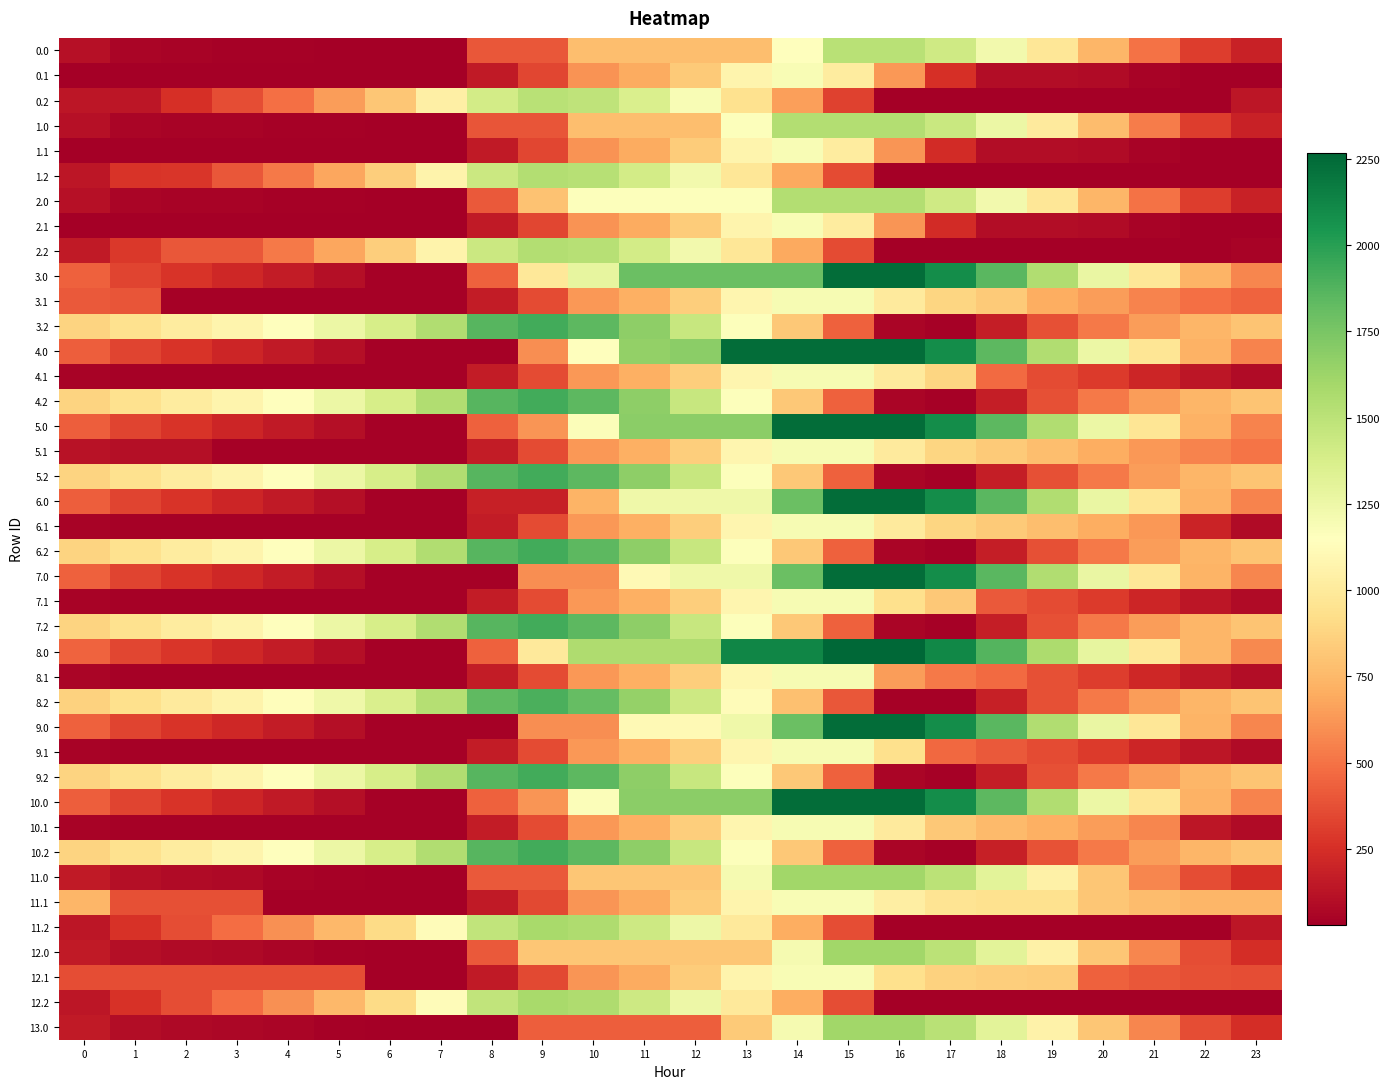

Reading left to right, list all the values displayed in this chart.

0.0: 0=111.8	1=61.8	2=51.4	3=47.0	4=42.0	5=38.3	6=30.2	7=30.2	8=403.4	9=403.4	10=776.6	11=776.6	12=776.6	13=776.6	14=1149.9	15=1508.0	16=1508.0	17=1414.6	18=1226.0	19=974.3	20=742.1	21=501.3	22=307.1	23=194.6
0.1: 0=30.2	1=30.2	2=30.2	3=30.2	4=30.2	5=30.2	6=30.2	7=30.2	8=154.1	9=343.3	10=614.7	11=700.7	12=834.0	13=1073.1	14=1185.6	15=1010.8	16=630.0	17=249.1	18=97.8	19=97.6	20=82.9	21=50.2	22=30.2	23=30.2
0.2: 0=137.0	1=137.0	2=250.3	3=368.1	4=492.5	5=645.9	6=815.4	7=1036.6	8=1397.6	9=1508.0	10=1484.2	11=1362.4	12=1189.5	13=946.6	14=656.2	15=327.1	16=30.2	17=30.2	18=30.2	19=30.2	20=30.2	21=30.2	22=30.2	23=137.0
1.0: 0=112.5	1=62.5	2=52.0	3=47.6	4=42.7	5=38.9	6=30.8	7=30.8	8=396.5	9=396.5	10=777.7	11=777.7	12=777.7	13=1158.8	14=1540.0	15=1540.0	16=1540.0	17=1444.2	18=1255.6	19=1003.9	20=771.7	21=530.9	22=307.7	23=195.3
1.1: 0=30.8	1=30.8	2=30.8	3=30.8	4=30.8	5=30.8	6=30.8	7=30.8	8=154.8	9=343.9	10=615.3	11=701.4	12=834.7	13=1073.7	14=1186.2	15=1011.4	16=622.5	17=233.6	18=98.4	19=98.2	20=83.6	21=50.9	22=30.8	23=30.8
1.2: 0=142.6	1=268.6	2=282.3	3=400.1	4=524.5	5=677.9	6=847.4	7=1068.6	8=1429.6	9=1540.0	10=1516.2	11=1394.4	12=1221.5	13=978.6	14=688.2	15=359.1	16=30.8	17=30.8	18=30.8	19=30.8	20=30.8	21=30.8	22=30.8	23=30.8
2.0: 0=112.5	1=62.5	2=52.0	3=47.6	4=42.7	5=38.9	6=30.8	7=30.8	8=412.0	9=793.1	10=1158.8	11=1158.8	12=1158.8	13=1158.8	14=1540.0	15=1540.0	16=1540.0	17=1415.2	18=1226.6	19=974.9	20=742.7	21=501.9	22=307.7	23=195.3
2.1: 0=30.8	1=30.8	2=30.8	3=30.8	4=30.8	5=30.8	6=30.8	7=30.8	8=154.8	9=343.9	10=615.3	11=701.4	12=834.7	13=1073.7	14=1186.2	15=1011.4	16=622.5	17=233.6	18=98.4	19=98.2	20=83.6	21=50.9	22=30.8	23=30.8
2.2: 0=160.8	1=286.8	2=400.1	3=400.1	4=524.5	5=677.9	6=847.4	7=1068.6	8=1429.6	9=1540.0	10=1517.8	11=1396.0	12=1223.1	13=980.2	14=689.8	15=360.7	16=30.8	17=30.8	18=30.8	19=30.8	20=30.8	21=30.8	22=30.8	23=49.1
3.0: 0=433.4	1=332.9	2=272.0	3=217.1	4=161.6	5=107.3	6=44.7	7=44.7	8=436.0	9=989.4	10=1286.6	11=1797.4	12=1797.4	13=1797.4	14=1797.4	15=2236.0	16=2236.0	17=2089.7	18=1850.6	19=1548.4	20=1265.7	21=974.4	22=729.7	23=566.7
3.1: 0=407.4	1=396.2	2=44.7	3=44.7	4=44.7	5=44.7	6=44.7	7=44.7	8=168.7	9=357.9	10=629.2	11=715.3	12=848.6	13=1087.6	14=1200.2	15=1200.2	16=1000.9	17=883.1	18=827.2	19=711.1	20=646.0	21=562.7	22=492.2	23=442.3
3.2: 0=870.0	1=946.5	2=1010.4	3=1078.7	4=1153.6	5=1257.5	6=1377.5	7=1549.1	8=1860.7	9=1921.6	10=1847.3	11=1674.9	12=1451.5	13=1158.1	14=817.3	15=437.6	16=57.2	17=44.7	18=175.6	19=372.6	20=522.0	21=644.3	22=745.9	23=807.8
4.0: 0=429.4	1=328.9	2=268.0	3=213.1	4=157.6	5=103.3	6=44.7	7=44.7	8=44.7	9=598.1	10=1151.5	11=1662.4	12=1682.6	13=2236.0	14=2236.0	15=2236.0	16=2236.0	17=2085.7	18=1846.6	19=1544.4	20=1261.7	21=970.4	22=725.7	23=562.7
4.1: 0=55.9	1=44.7	2=44.7	3=44.7	4=44.7	5=44.7	6=44.7	7=44.7	8=168.7	9=357.9	10=629.2	11=715.3	12=848.6	13=1087.6	14=1200.2	15=1200.2	16=1000.9	17=883.1	18=473.7	19=359.7	20=294.5	21=211.3	22=140.7	23=90.8
4.2: 0=870.0	1=946.5	2=1010.4	3=1078.7	4=1153.6	5=1257.5	6=1377.5	7=1549.1	8=1860.7	9=1921.6	10=1847.3	11=1674.9	12=1451.5	13=1158.1	14=817.3	15=437.6	16=57.2	17=44.7	18=175.6	19=372.6	20=522.0	21=644.3	22=745.9	23=807.8
5.0: 0=429.4	1=328.9	2=268.0	3=213.1	4=157.6	5=103.3	6=44.7	7=44.7	8=436.0	9=618.3	10=1171.7	11=1682.6	12=1682.6	13=1682.6	14=2236.0	15=2236.0	16=2236.0	17=2085.7	18=1846.6	19=1544.4	20=1261.7	21=970.4	22=725.7	23=562.7
5.1: 0=119.2	1=108.0	2=108.0	3=44.7	4=44.7	5=44.7	6=44.7	7=44.7	8=168.7	9=357.9	10=629.2	11=715.3	12=848.6	13=1087.6	14=1200.2	15=1200.2	16=1000.9	17=883.1	18=827.2	19=776.5	20=711.3	21=628.1	22=557.6	23=507.7
5.2: 0=870.0	1=946.5	2=1010.4	3=1078.7	4=1153.6	5=1257.5	6=1377.5	7=1549.1	8=1860.7	9=1921.6	10=1847.3	11=1674.9	12=1451.5	13=1158.1	14=817.3	15=437.6	16=57.2	17=44.7	18=175.6	19=372.6	20=522.0	21=644.3	22=745.9	23=807.8
6.0: 0=429.4	1=328.9	2=268.0	3=213.1	4=157.6	5=103.3	6=44.7	7=44.7	8=179.7	9=179.7	10=733.1	11=1244.0	12=1244.0	13=1244.0	14=1797.4	15=2236.0	16=2236.0	17=2089.7	18=1850.6	19=1548.4	20=1265.7	21=970.4	22=725.7	23=562.7
6.1: 0=55.9	1=44.7	2=44.7	3=44.7	4=44.7	5=44.7	6=44.7	7=44.7	8=168.7	9=357.9	10=629.2	11=715.3	12=848.6	13=1087.6	14=1200.2	15=1200.2	16=1000.9	17=883.1	18=827.2	19=776.5	20=711.3	21=628.1	22=204.0	23=90.8
6.2: 0=870.0	1=946.5	2=1010.4	3=1078.7	4=1153.6	5=1257.5	6=1377.5	7=1549.1	8=1860.7	9=1921.6	10=1847.3	11=1674.9	12=1451.5	13=1158.1	14=817.3	15=437.6	16=57.2	17=44.7	18=175.6	19=372.6	20=522.0	21=644.3	22=745.9	23=807.8
7.0: 0=433.4	1=332.9	2=272.0	3=217.1	4=161.6	5=107.3	6=44.7	7=44.7	8=44.7	9=598.1	10=598.1	11=1109.0	12=1244.0	13=1244.0	14=1797.4	15=2236.0	16=2236.0	17=2089.7	18=1850.6	19=1548.4	20=1265.7	21=974.4	22=729.7	23=566.7
7.1: 0=55.9	1=44.7	2=44.7	3=44.7	4=44.7	5=44.7	6=44.7	7=44.7	8=168.7	9=357.9	10=629.2	11=715.3	12=848.6	13=1087.6	14=1200.2	15=1200.2	16=937.6	17=819.8	18=410.4	19=359.7	20=294.5	21=211.3	22=140.7	23=90.8
7.2: 0=870.0	1=946.5	2=1010.4	3=1078.7	4=1153.6	5=1257.5	6=1377.5	7=1549.1	8=1860.7	9=1921.6	10=1847.3	11=1674.9	12=1451.5	13=1158.1	14=817.3	15=437.6	16=57.2	17=44.7	18=175.6	19=372.6	20=522.0	21=644.3	22=745.9	23=807.8
8.0: 0=442.2	1=339.7	2=276.7	3=219.8	4=162.3	5=106.0	6=45.4	7=45.4	8=436.7	9=998.0	10=1559.3	11=1559.3	12=1559.3	13=2120.7	14=2120.7	15=2268.0	16=2268.0	17=2112.6	18=1871.5	19=1567.2	20=1282.5	21=989.2	22=742.5	23=577.5
8.1: 0=58.6	1=45.4	2=45.4	3=45.4	4=45.4	5=45.4	6=45.4	7=45.4	8=169.3	9=358.5	10=629.9	11=715.9	12=849.2	13=1088.3	14=1200.8	15=1200.8	16=648.0	17=528.2	18=470.3	19=372.4	20=305.2	21=220.0	22=147.4	23=95.5
8.2: 0=864.5	1=939.1	2=1000.9	3=1067.2	4=1140.1	5=1242.1	6=1360.1	7=1529.7	8=1839.3	9=1898.2	10=1821.9	11=1647.5	12=1422.1	13=1126.7	14=783.8	15=402.2	16=45.4	17=45.4	18=182.0	19=377.0	20=524.4	21=644.8	22=744.3	23=804.3
9.0: 0=433.4	1=332.9	2=272.0	3=217.1	4=161.6	5=107.3	6=44.7	7=44.7	8=44.7	9=598.1	10=598.1	11=1109.0	12=1109.0	13=1244.0	14=1797.4	15=2236.0	16=2236.0	17=2089.7	18=1850.6	19=1548.4	20=1265.7	21=974.4	22=729.7	23=566.7
9.1: 0=55.9	1=44.7	2=44.7	3=44.7	4=44.7	5=44.7	6=44.7	7=44.7	8=168.7	9=357.9	10=629.2	11=715.3	12=848.6	13=1087.6	14=1200.2	15=1200.2	16=937.6	17=466.3	18=410.4	19=359.7	20=294.5	21=211.3	22=140.7	23=90.8
9.2: 0=870.0	1=946.5	2=1010.4	3=1078.7	4=1153.6	5=1257.5	6=1377.5	7=1549.1	8=1860.7	9=1921.6	10=1847.3	11=1674.9	12=1451.5	13=1158.1	14=817.3	15=437.6	16=57.2	17=44.7	18=175.6	19=372.6	20=522.0	21=644.3	22=745.9	23=807.8
10.0: 0=429.4	1=328.9	2=268.0	3=213.1	4=157.6	5=103.3	6=44.7	7=44.7	8=436.0	9=618.3	10=1171.7	11=1682.6	12=1682.6	13=1682.6	14=2236.0	15=2236.0	16=2236.0	17=2085.7	18=1846.6	19=1544.4	20=1261.7	21=970.4	22=725.7	23=562.7
10.1: 0=55.9	1=44.7	2=44.7	3=44.7	4=44.7	5=44.7	6=44.7	7=44.7	8=168.7	9=357.9	10=629.2	11=715.3	12=848.6	13=1087.6	14=1200.2	15=1200.2	16=1000.9	17=819.8	18=763.9	19=713.2	20=648.0	21=564.8	22=140.7	23=90.8
10.2: 0=870.0	1=946.5	2=1010.4	3=1078.7	4=1153.6	5=1257.5	6=1377.5	7=1549.1	8=1860.7	9=1921.6	10=1847.3	11=1674.9	12=1451.5	13=1158.1	14=817.3	15=437.6	16=57.2	17=44.7	18=183.3	19=380.3	20=522.0	21=644.3	22=745.9	23=807.8
11.0: 0=157.0	1=100.9	2=84.4	3=74.0	4=56.1	5=46.2	6=32.1	7=32.1	8=413.0	9=413.0	10=810.0	11=810.0	12=810.0	13=1207.0	14=1604.0	15=1604.0	16=1604.0	17=1502.1	18=1307.5	19=1049.7	20=811.5	21=564.6	22=364.4	23=245.8
11.1: 0=739.9	1=375.1	2=375.1	3=375.1	4=32.1	5=32.1	6=32.1	7=32.1	8=156.0	9=345.2	10=616.6	11=702.7	12=835.9	13=1075.0	14=1187.5	15=1187.5	16=1032.7	17=959.4	18=947.9	19=941.6	20=810.2	21=771.5	22=745.3	23=739.9
11.2: 0=141.8	1=261.8	2=369.2	3=481.1	4=599.5	5=747.0	6=910.6	7=1125.7	8=1480.9	9=1585.3	10=1555.5	11=1427.6	12=1248.6	13=999.6	14=703.2	15=368.0	16=32.1	17=32.1	18=32.1	19=32.1	20=32.1	21=32.1	22=32.1	23=137.5
12.0: 0=157.0	1=100.9	2=84.4	3=74.0	4=63.0	5=46.2	6=32.1	7=32.1	8=413.0	9=810.0	10=810.0	11=810.0	12=810.0	13=810.0	14=1207.0	15=1604.0	16=1604.0	17=1502.1	18=1307.5	19=1049.7	20=811.5	21=564.6	22=364.4	23=245.8
12.1: 0=367.6	1=367.6	2=367.6	3=367.6	4=367.6	5=367.6	6=32.1	7=32.1	8=156.0	9=345.2	10=616.6	11=702.7	12=835.9	13=1075.0	14=1187.5	15=1187.5	16=934.0	17=860.7	18=849.3	19=843.0	20=437.9	21=399.2	22=373.0	23=367.6
12.2: 0=141.8	1=261.8	2=369.2	3=481.1	4=599.5	5=747.0	6=910.6	7=1125.7	8=1480.9	9=1585.3	10=1555.5	11=1427.6	12=1248.6	13=999.6	14=703.2	15=368.0	16=32.1	17=32.1	18=32.1	19=32.1	20=32.1	21=32.1	22=32.1	23=35.9
13.0: 0=156.2	1=99.1	2=81.6	3=70.1	4=58.1	5=47.2	6=32.1	7=32.1	8=32.1	9=429.1	10=429.1	11=429.1	12=429.1	13=826.1	14=1207.0	15=1604.0	16=1604.0	17=1508.4	18=1312.8	19=1054.0	20=814.7	21=566.9	22=365.6	23=246.1